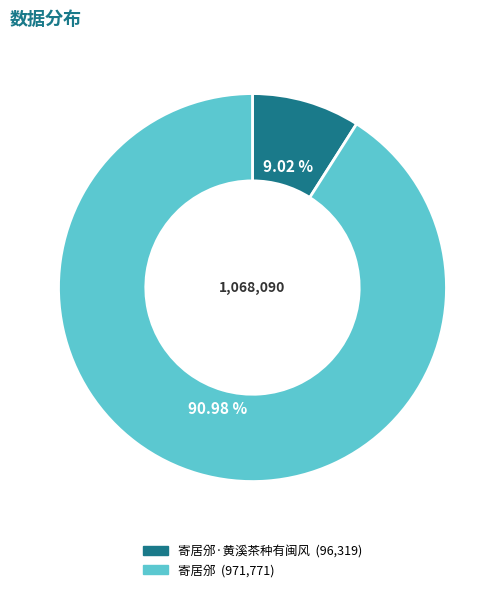

Is there a majority slice in this chart?

Yes